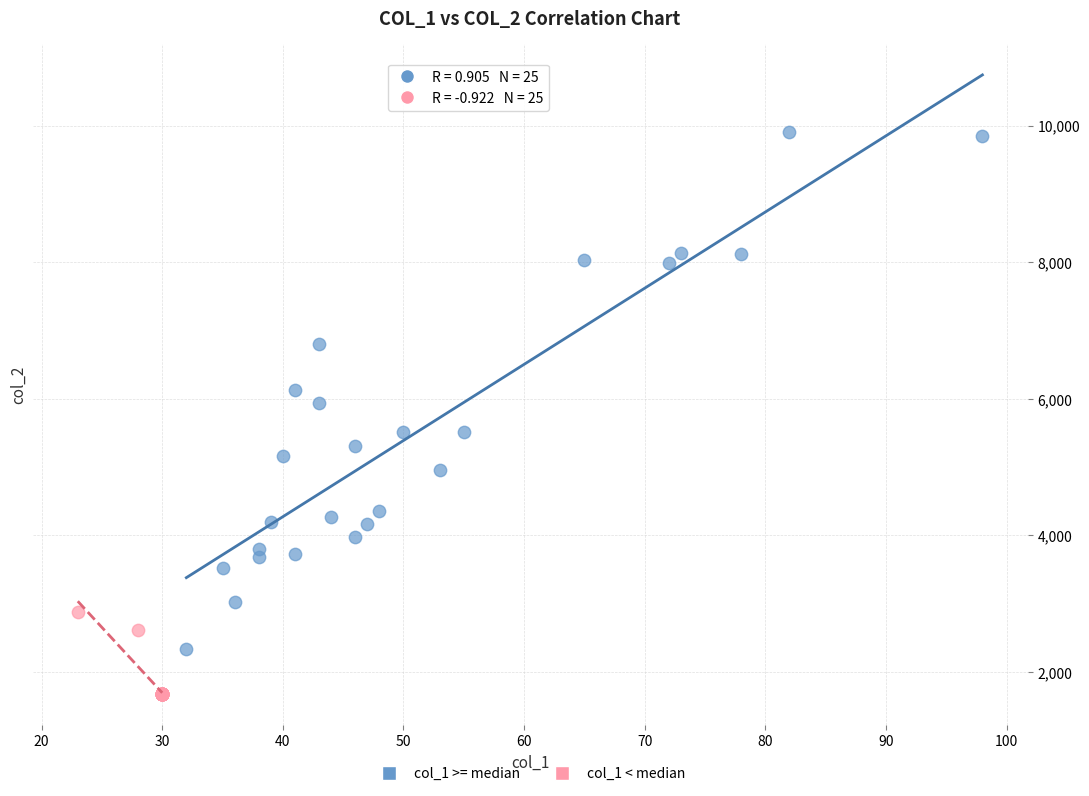

Which series reaches the maximum Y coordinate?

col_1 >= median